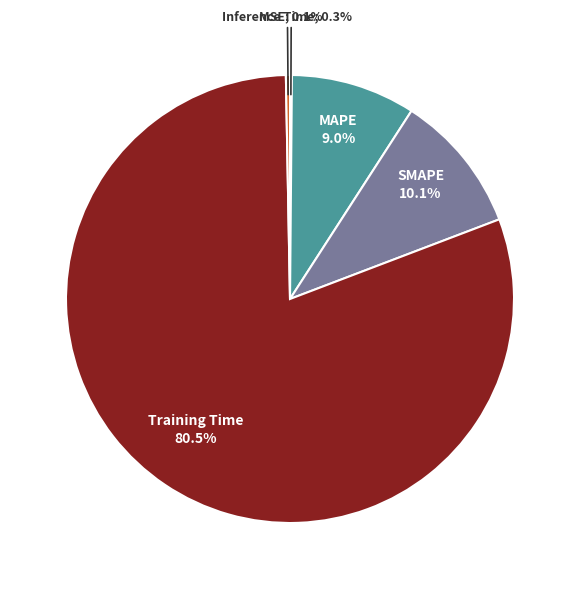

Is there a majority slice in this chart?

Yes